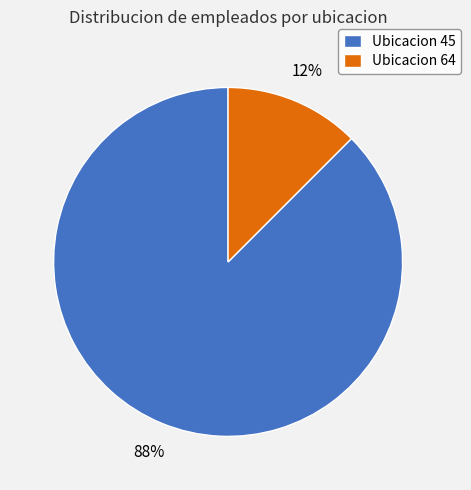

How many slices are in this pie chart?

2